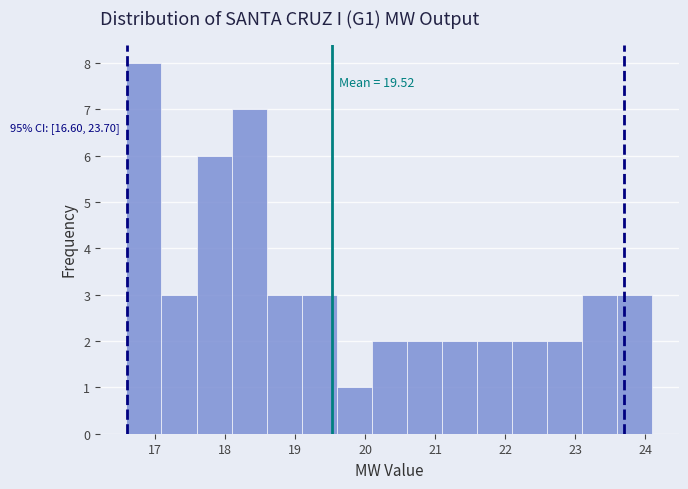

Which range on the x-axis has the tallest bar?

16.6 to 17.1